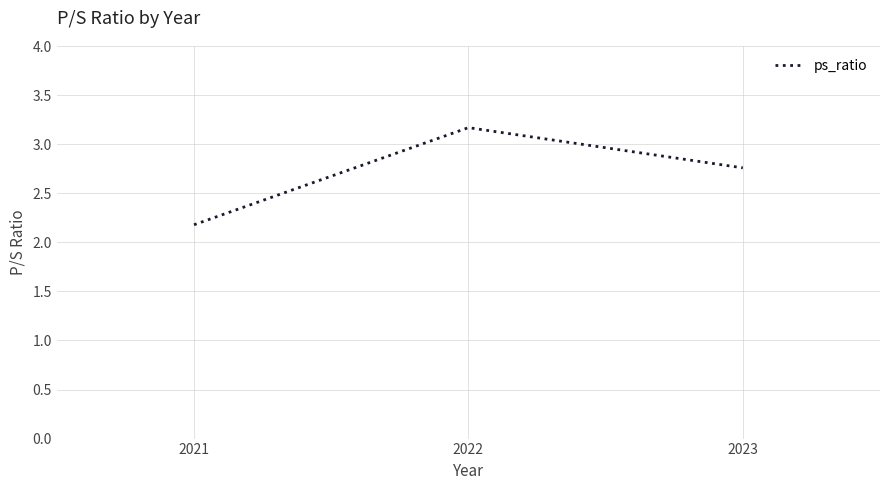

Which category has the lowest value across all series?

2021